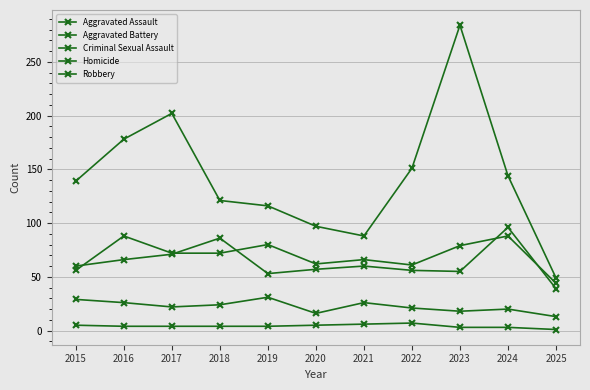

Which series has the largest total across all categories?

Robbery